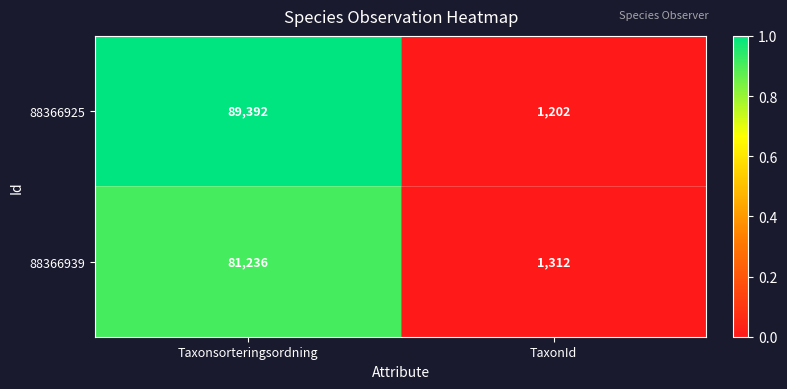

What is the difference between the 88366939 values at Taxonsorteringsordning and TaxonId?

79924